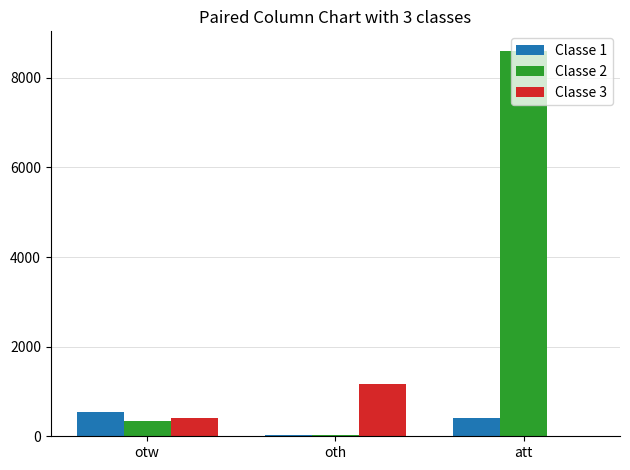

True or false: Classe 1 has a value of 707 at att.

False